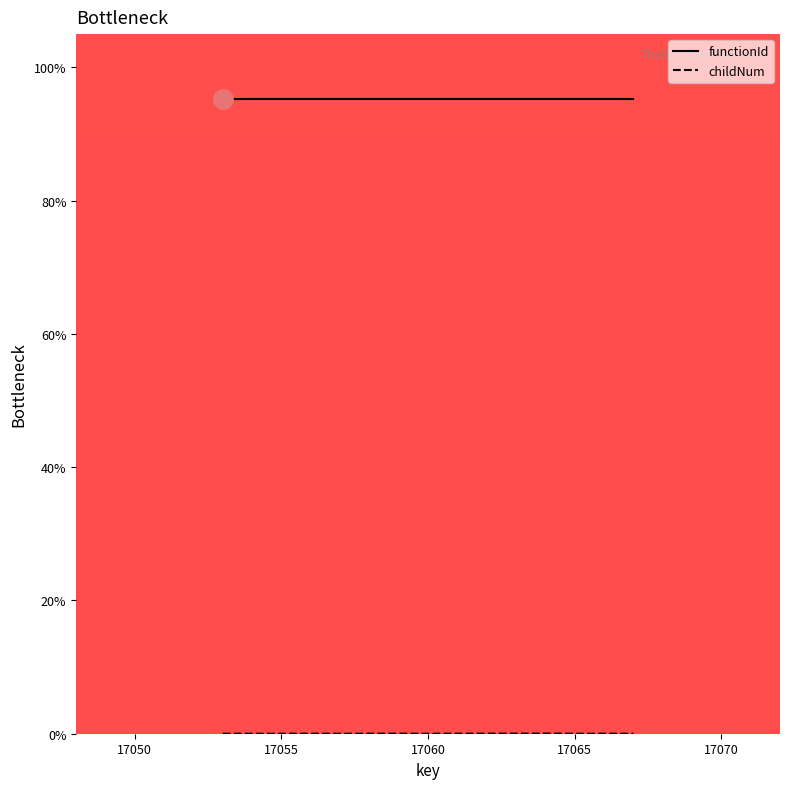

What is the highest value of the functionId series?

95.2